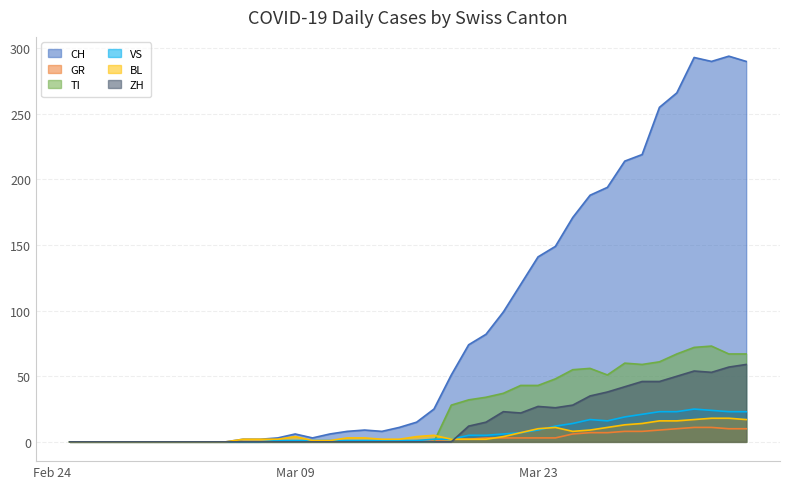

True or false: VS and GR cross at least once.

False